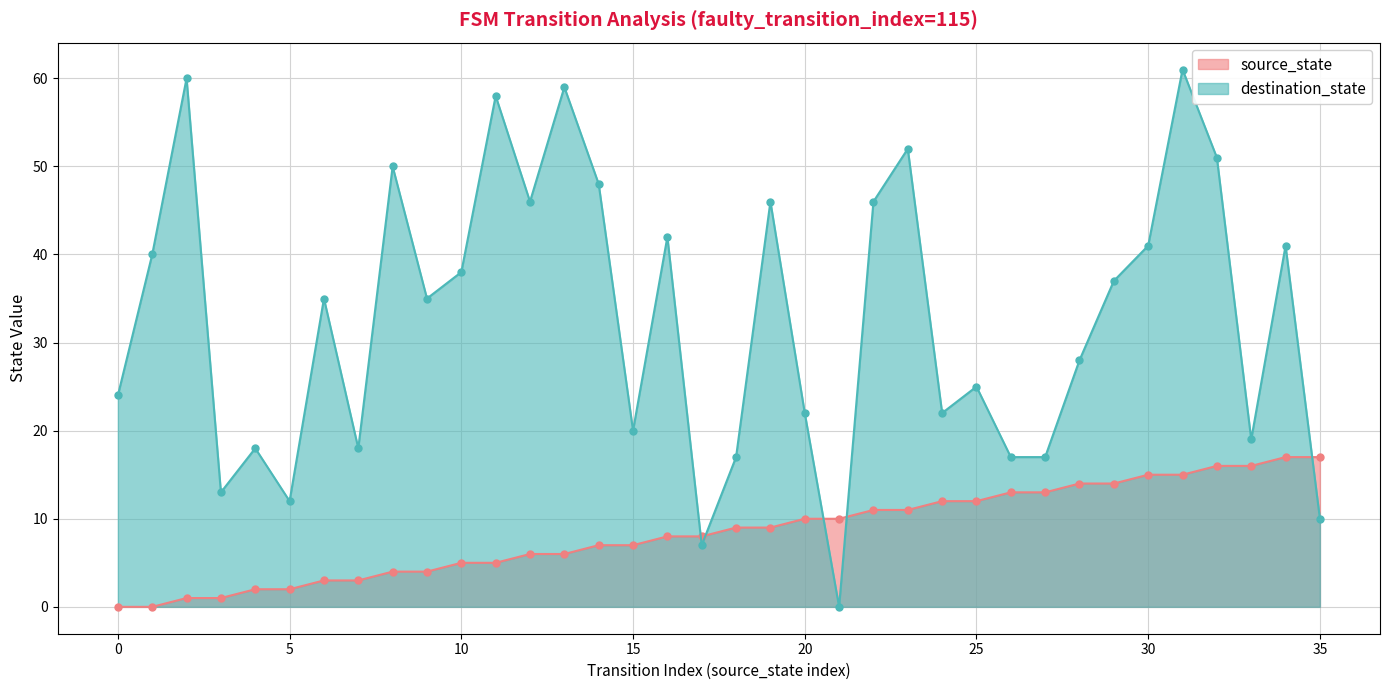

What is the total value across all series at 5?

14